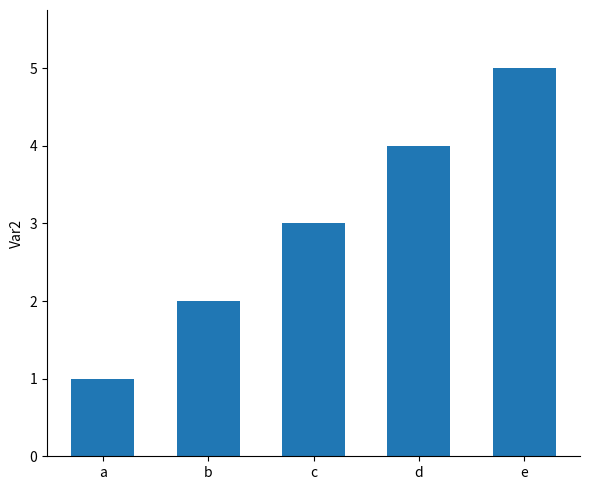

Reading right to left, list all the values displayed in this chart.

5	4	3	2	1